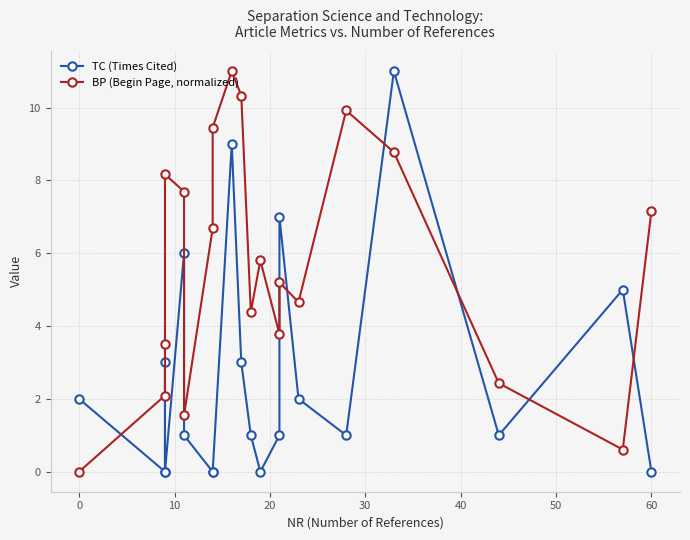

What is the difference between the maximum and minimum values in the BP (Begin Page, normalized) series?

11.0